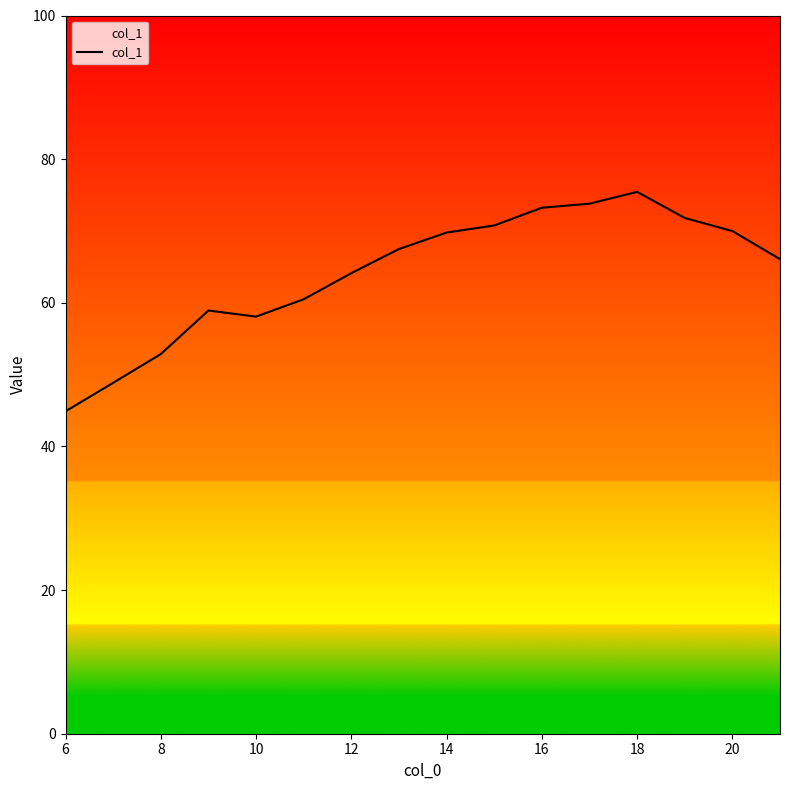

What is the difference between the maximum and minimum values?

30.6